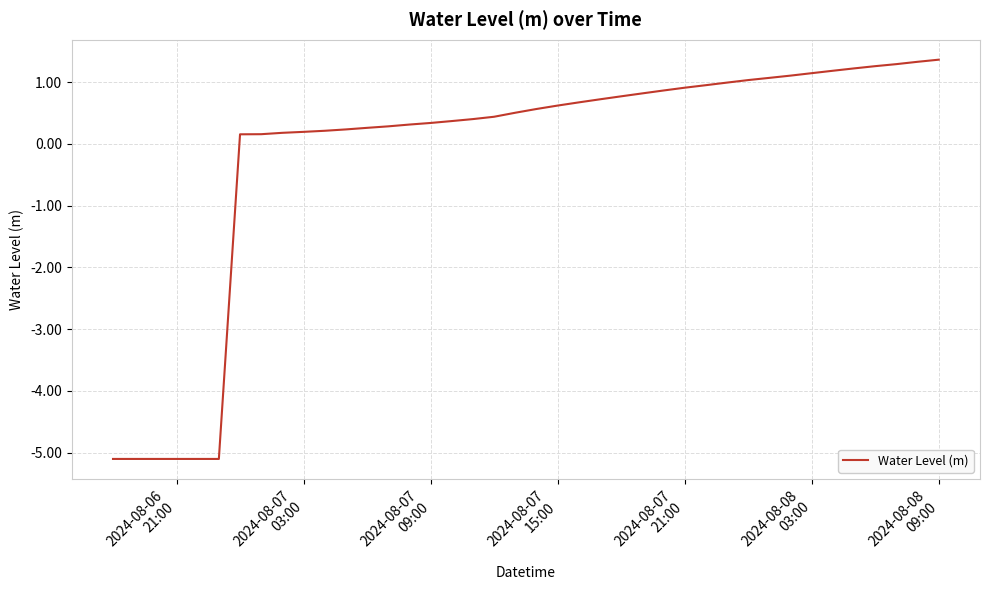

What is the greatest value displayed?

1.4